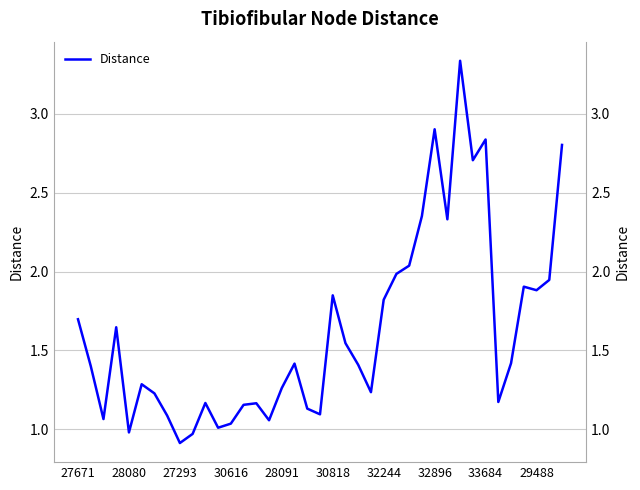

What is the approximate value at 33?

1.2